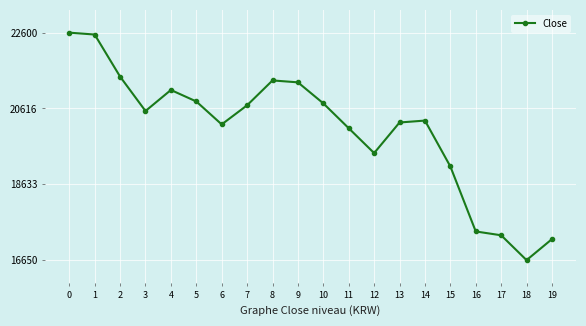

Reading left to right, what are all the values shown in this chart?

0=22600	1=22550	2=21450	3=20550	4=21100	5=20800	6=20200	7=20700	8=21350	9=21300	10=20750	11=20100	12=19450	13=20250	14=20300	15=19100	16=17400	17=17300	18=16650	19=17200